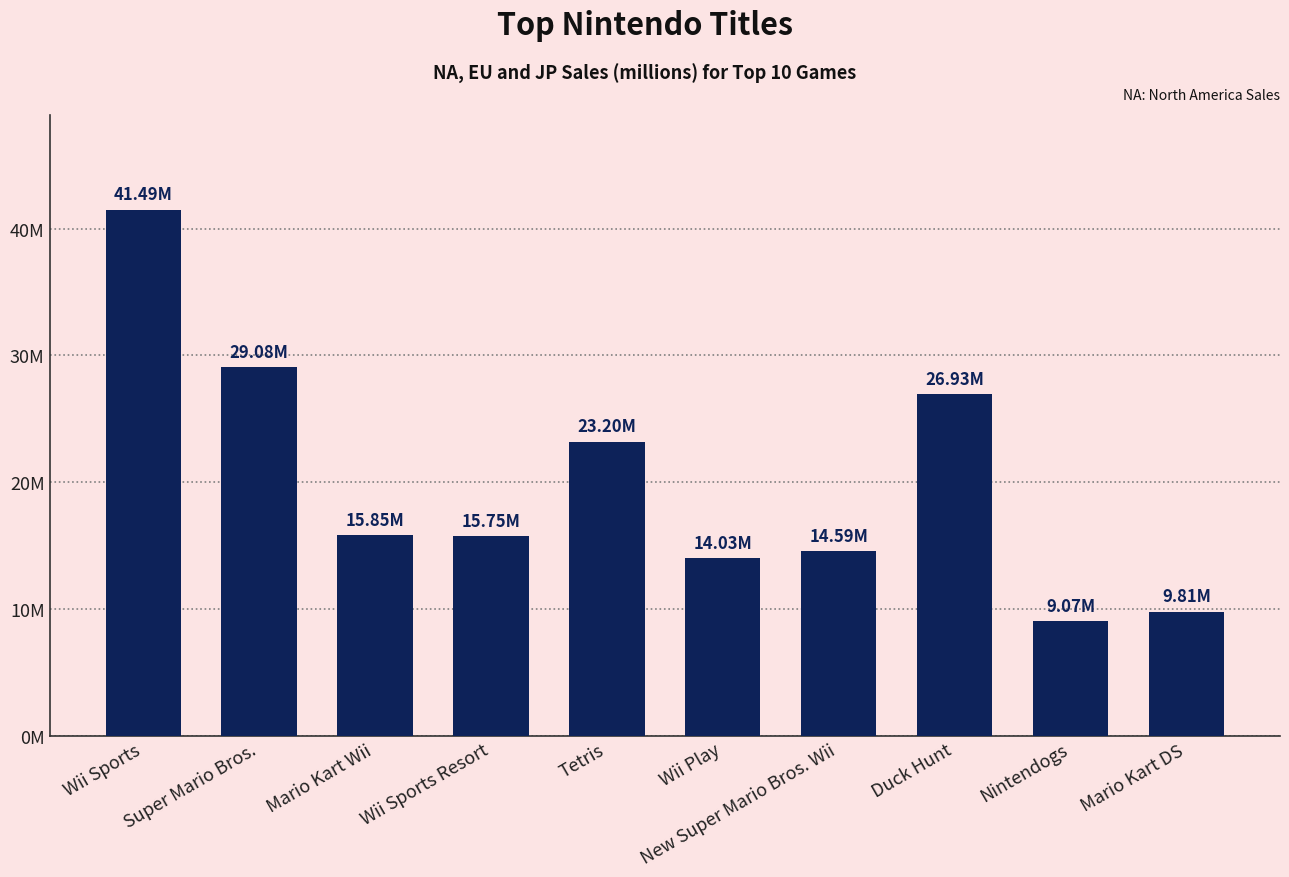

At which label does the data first exceed 15?

Wii Sports